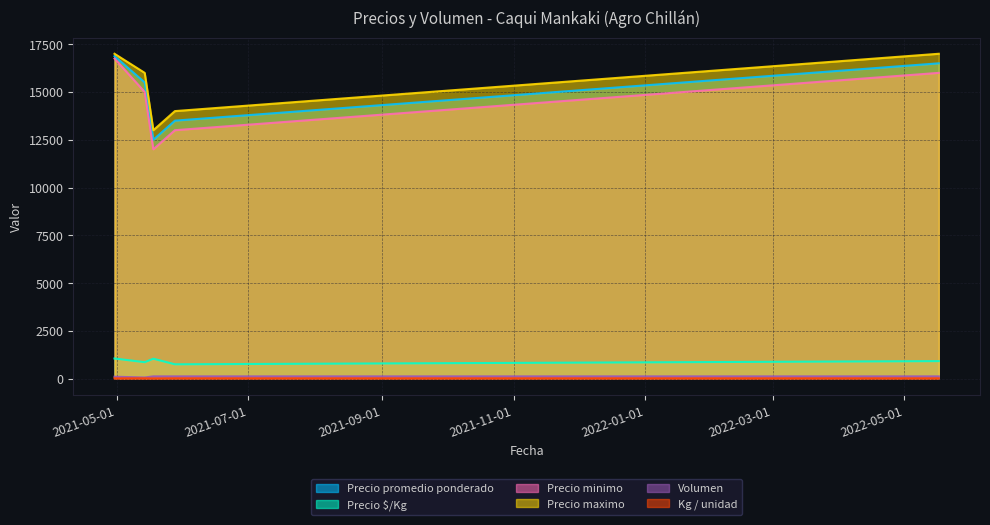

How many lines are shown in the chart?

6